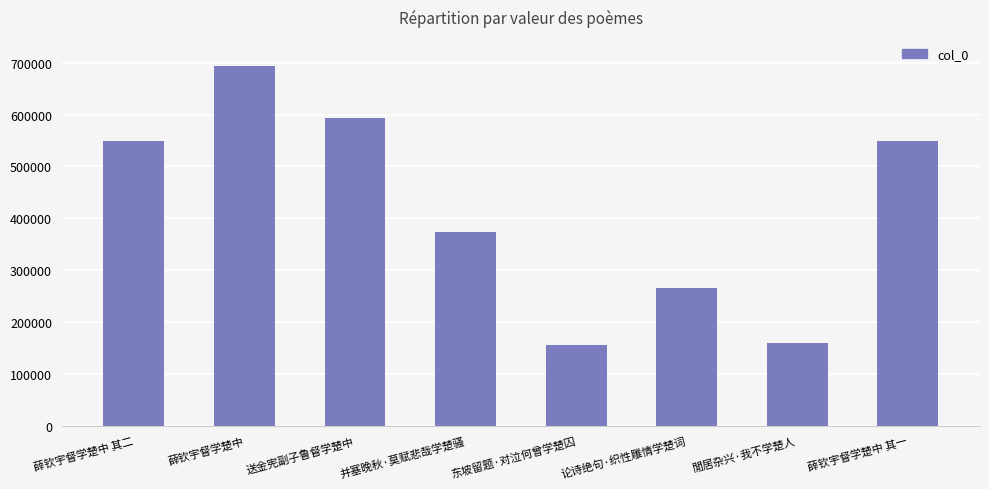

What is the label of the 4th bar from the left?

并塞晚秋·莫赋悲哉学楚骚